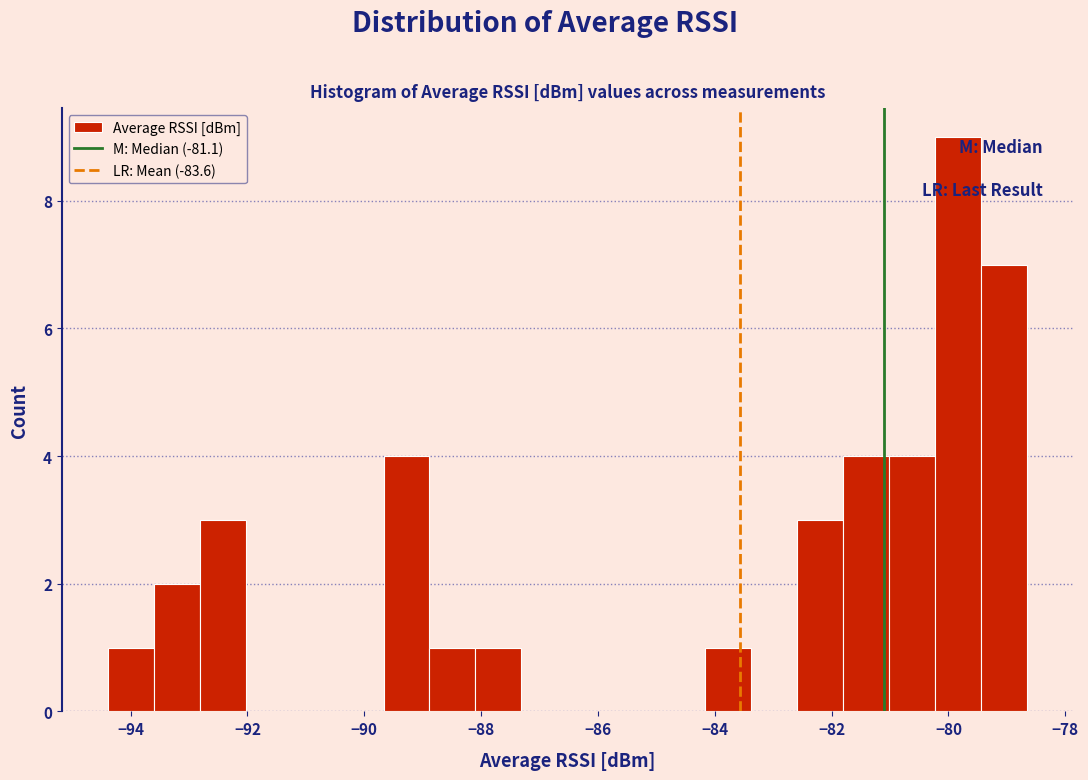

Read against the x-axis, roughly where is the centre of the tallest bar?

-79.8